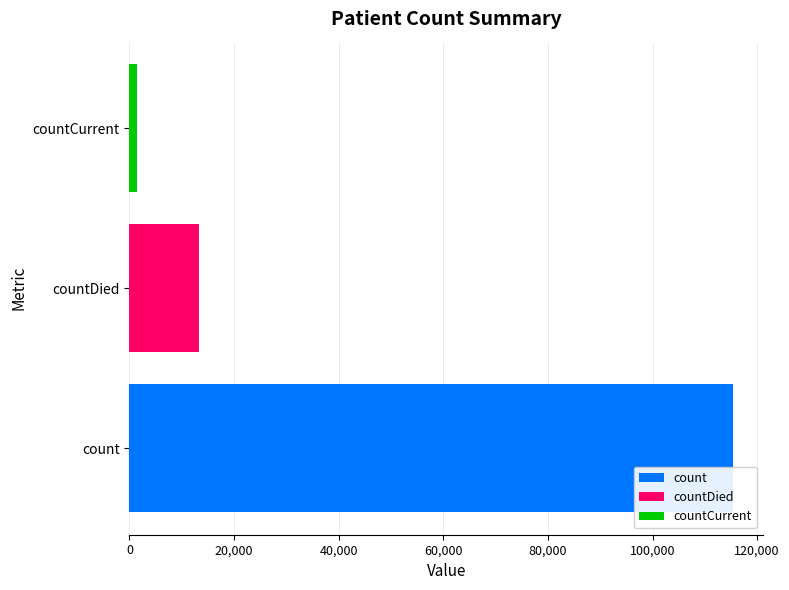

At countDied, list the series in order from largest to smallest.

count, countDied, countCurrent